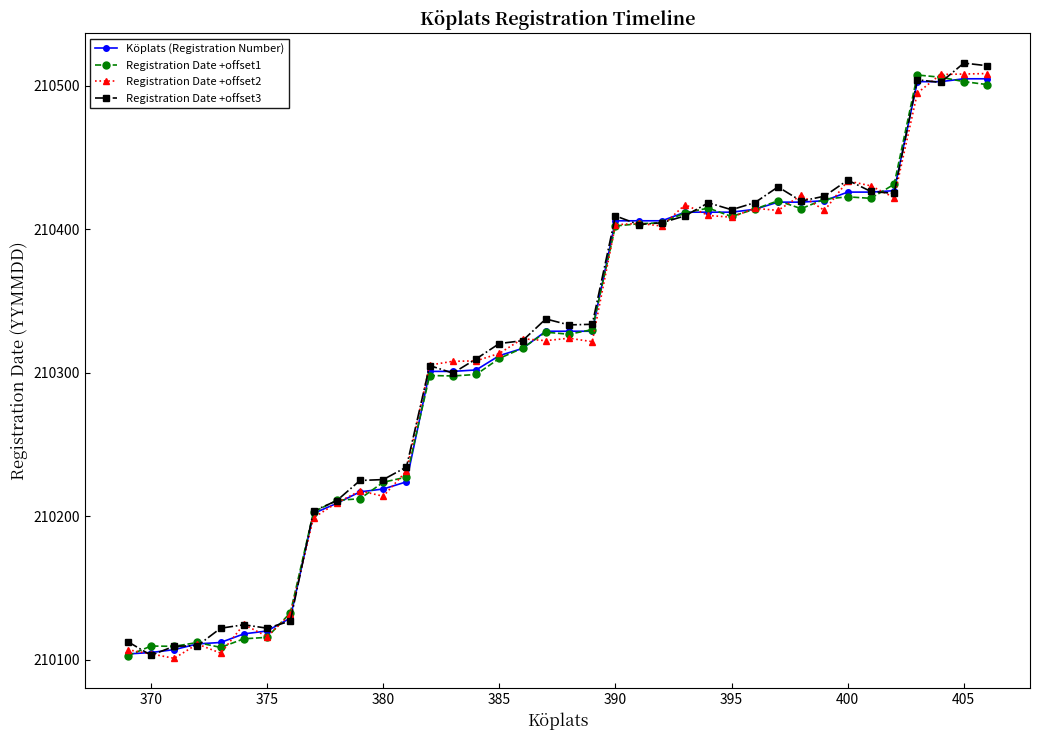

What is the smallest value displayed?

210101.0